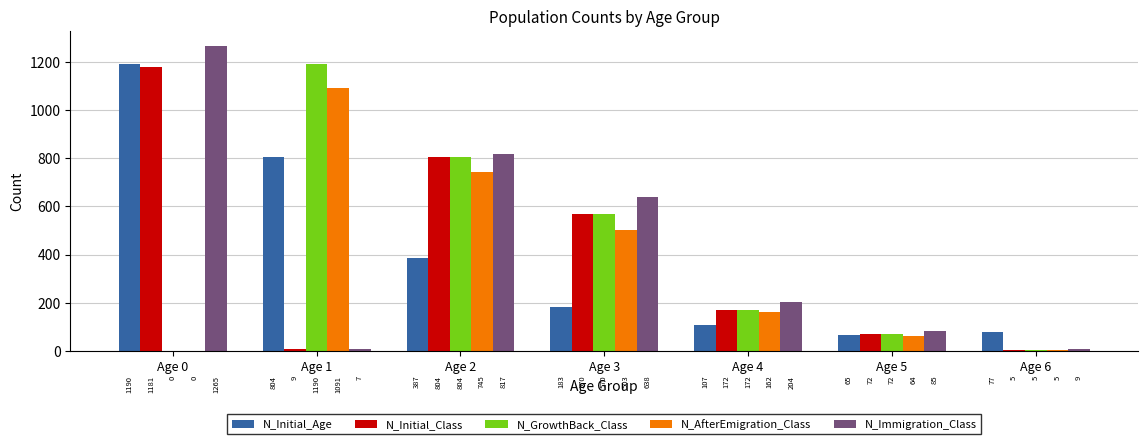

What is the sum of all N_AfterEmigration_Class values?

2570